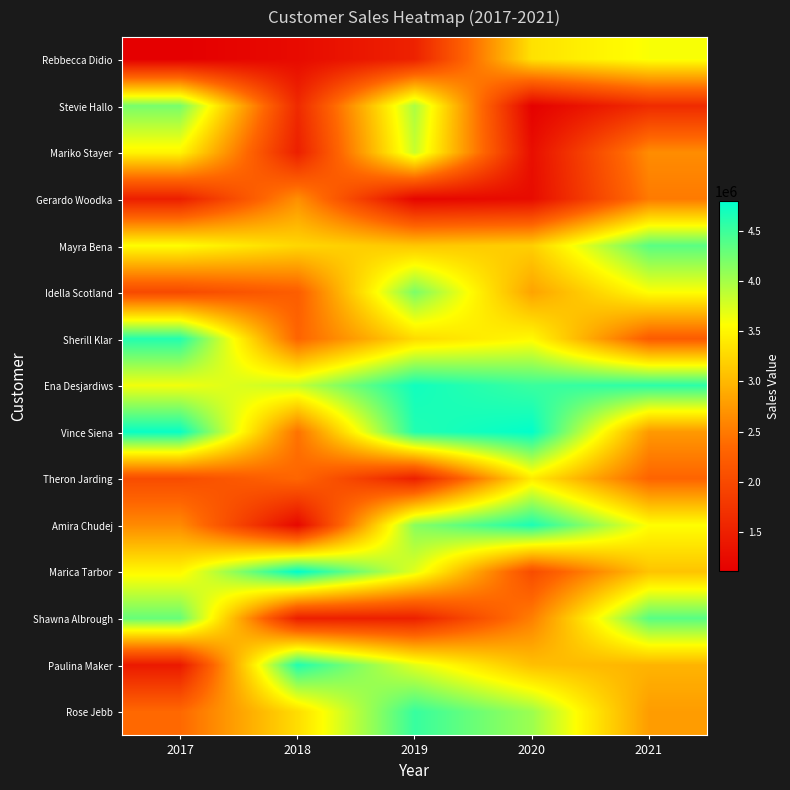

Rank the series by their maximum value, from lowest to highest.

Gerardo Woodka, Theron Jarding, Rebbecca Didio, Mariko Stayer, Idella Scotland, Stevie Hallo, Mayra Bena, Shawna Albrough, Rose Jebb, Sherill Klar, Paulina Maker, Amira Chudej, Ena Desjardiws, Vince Siena, Marica Tarbor